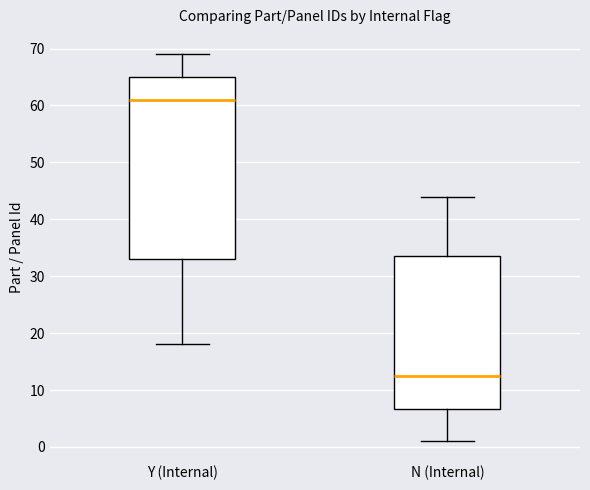

Reading left to right, transcribe this box plot: for each box, give where its median line is, the range the box spans, and where its two whiskers end, as read against the y-axis. The values are not printed on the chart, so give them approximately, as read against the axis.

Y (Internal): median 61, box 33 to 65, whiskers 18 to 69
N (Internal): median 13, box 7 to 34, whiskers 1 to 44